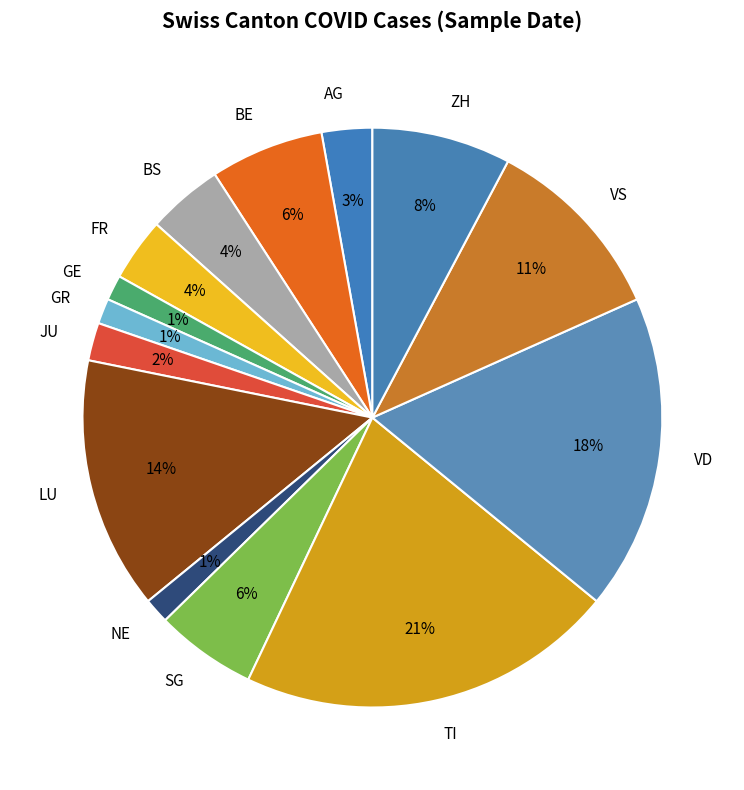

Count the number of slices in the pie.

14